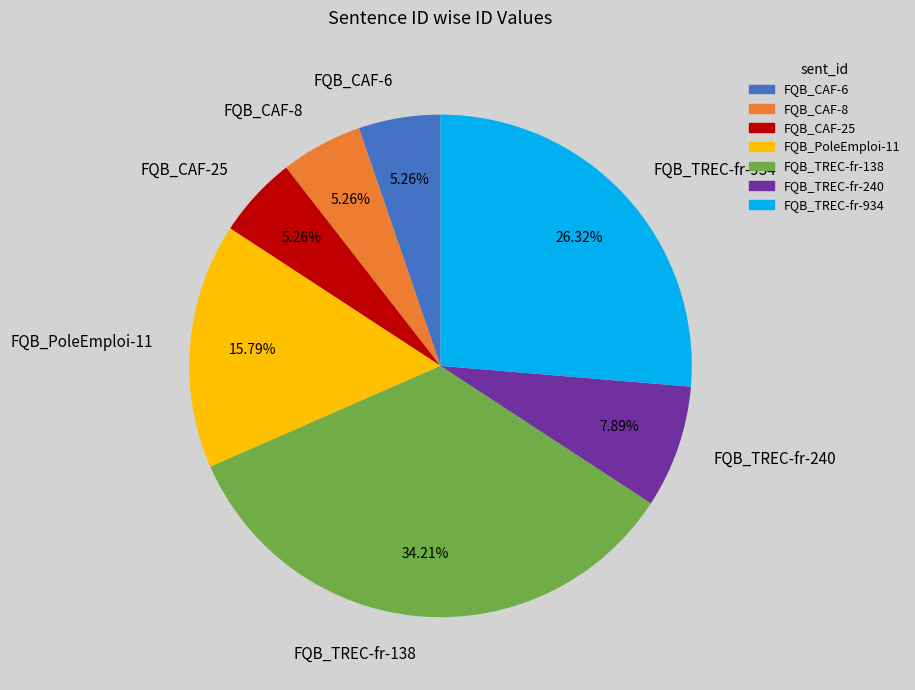

To the nearest percent, what is the difference between the FQB_TREC-fr-240 and FQB_CAF-8 slice percentages?

3%